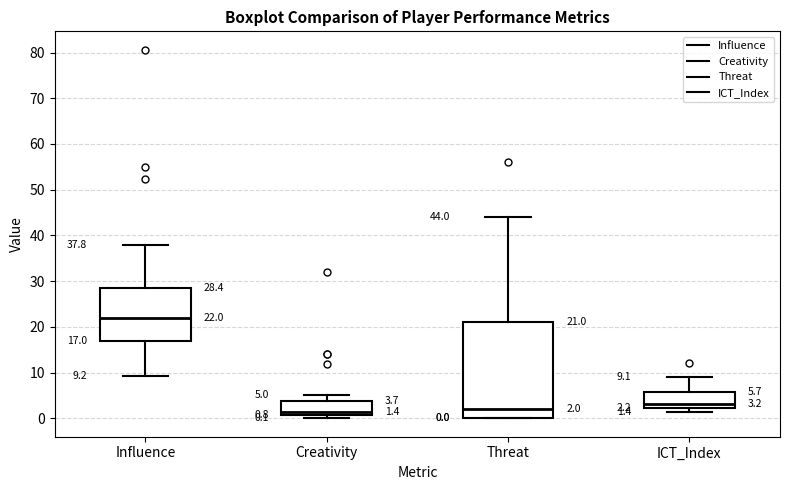

Which box is the tallest, from its lower edge to its upper edge?

Threat